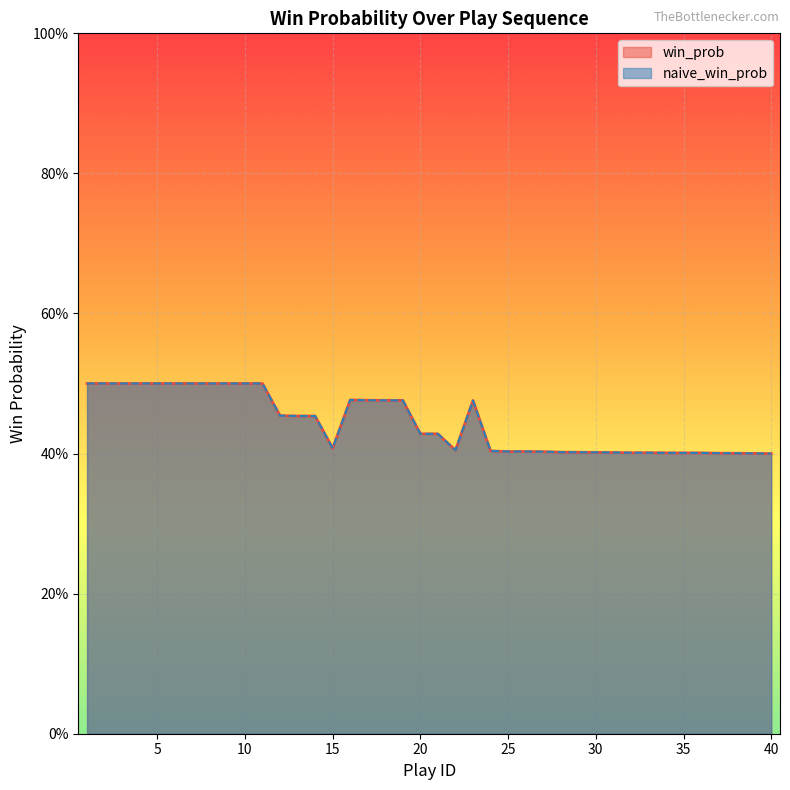

True or false: naive_win_prob and win_prob intersect in this chart.

False